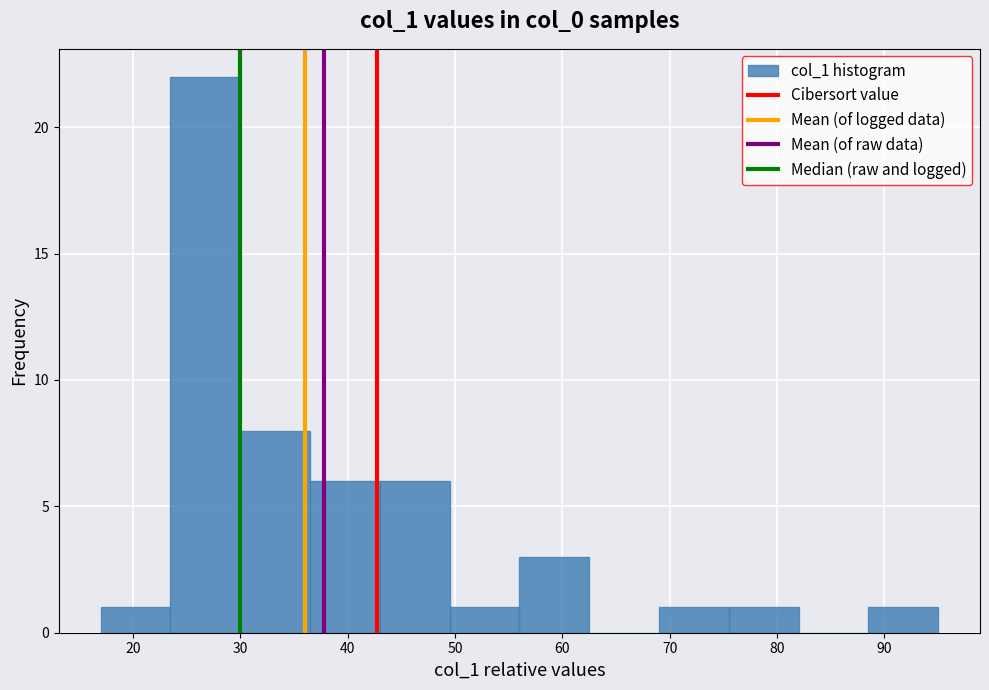

Reading left to right, list every bar in this chart as the range it spans on the x-axis followed by its height. Neither the bar edges nor the heights are printed on the chart, so give them approximately, as read against the axes.

17.0 to 23.5: 1
23.5 to 30.0: 22
30.0 to 36.5: 8
36.5 to 43.0: 6
43.0 to 49.5: 6
49.5 to 56.0: 1
56.0 to 62.5: 3
62.5 to 69.0: 0
69.0 to 75.5: 1
75.5 to 82.0: 1
82.0 to 88.5: 0
88.5 to 95.0: 1